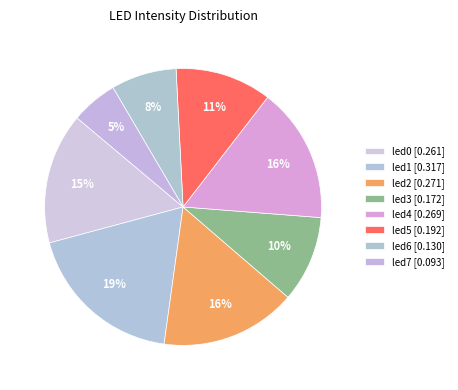

How many slices are in this pie chart?

8